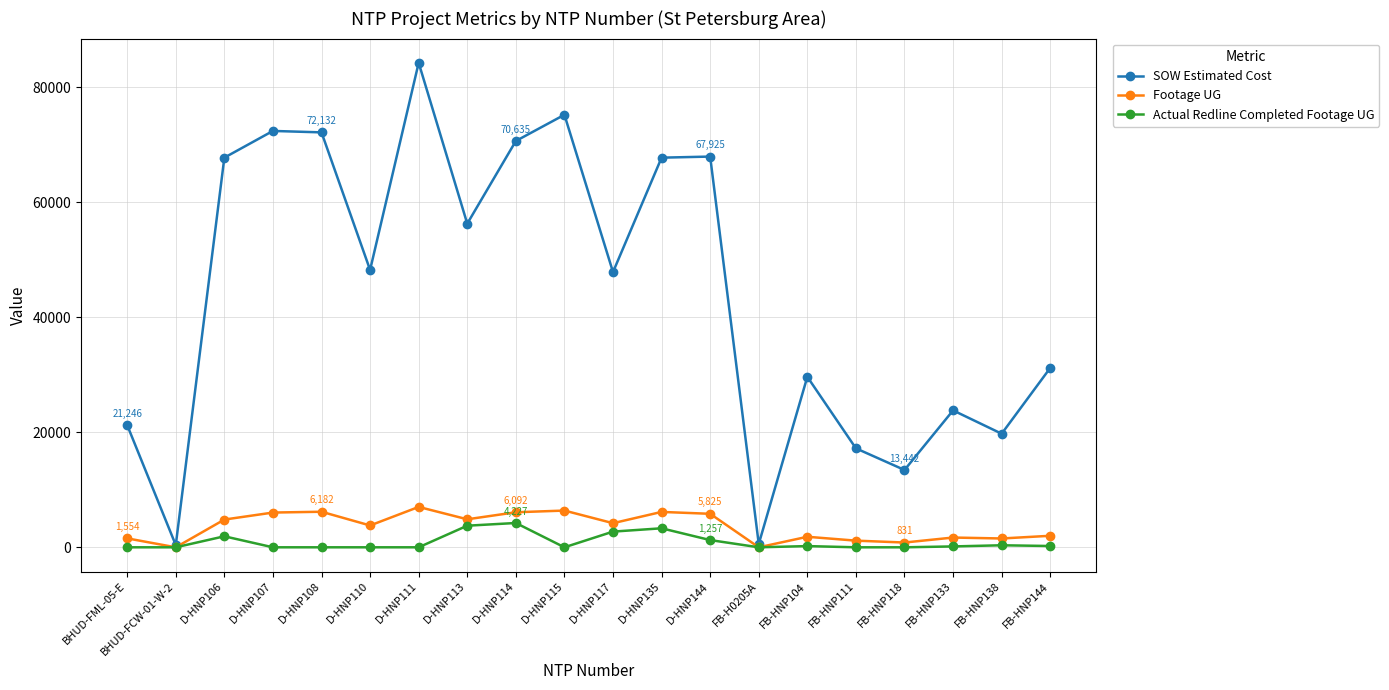

What is the difference between the second highest and minimum values in the Actual Redline Completed Footage UG series?

3756.0